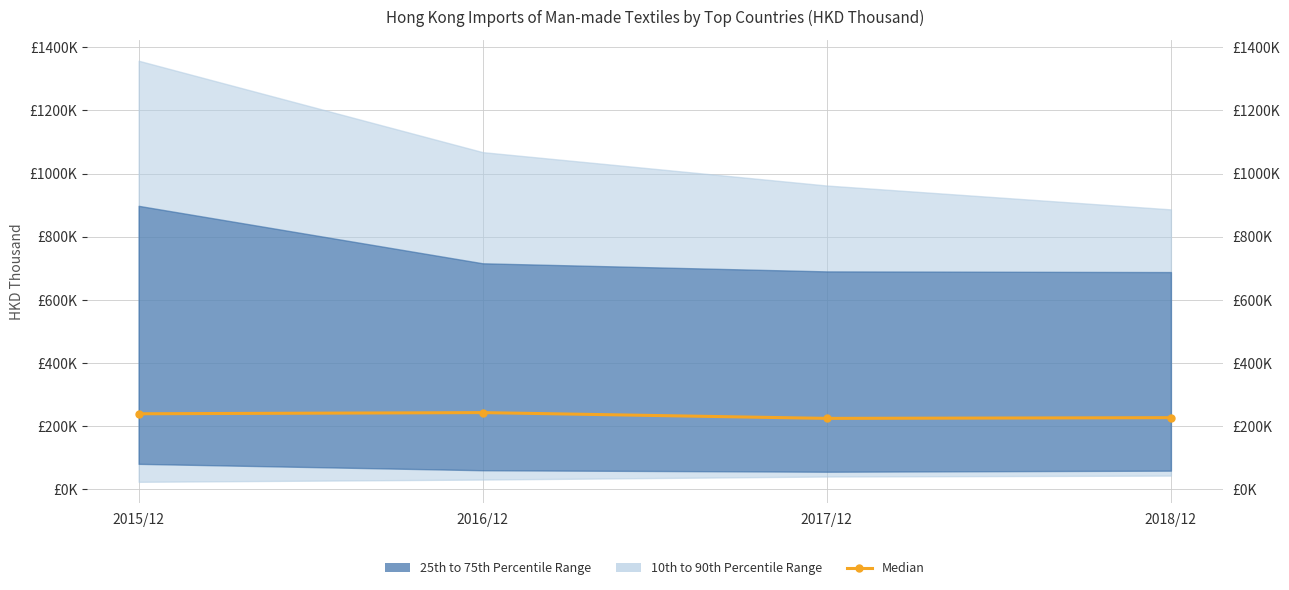

What is the sum of all values?

934149.8